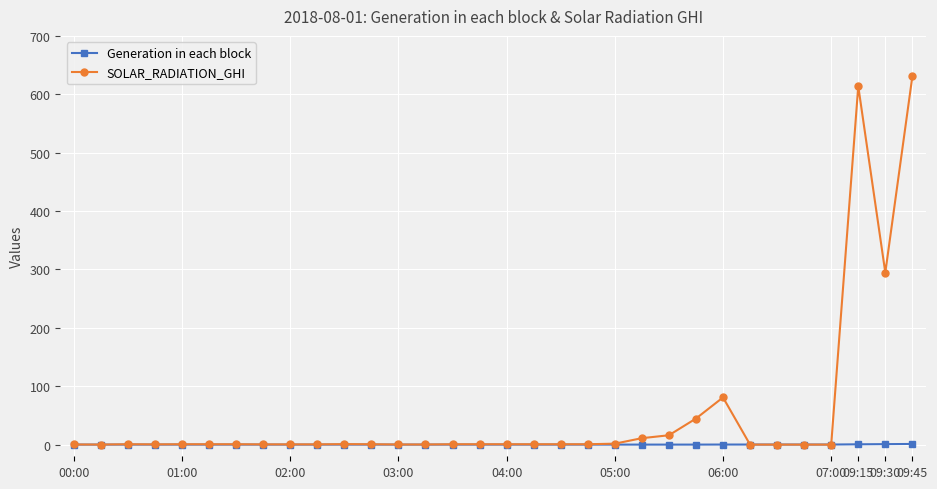

What is the difference between the maximum and minimum values in the SOLAR_RADIATION_GHI series?

630.6